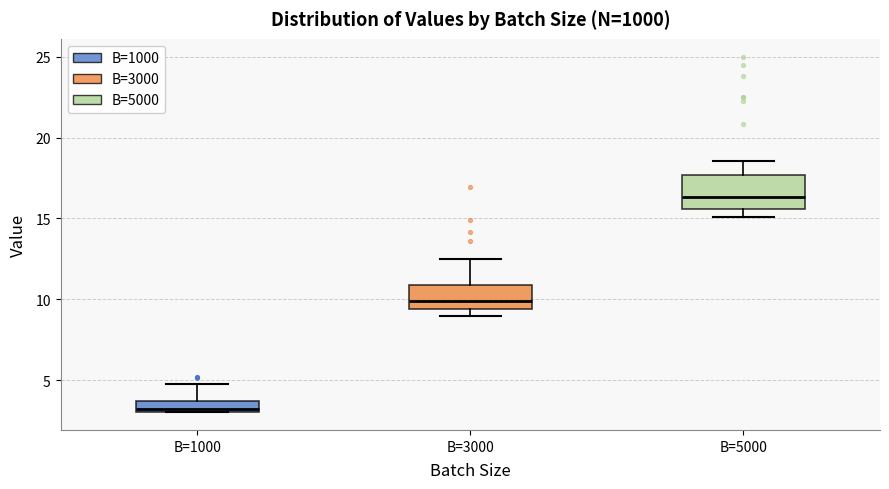

Where does the upper whisker of the box for B=3000 end on the y-axis? The values are not printed on the chart, so give them approximately, as read against the axis.

12.5